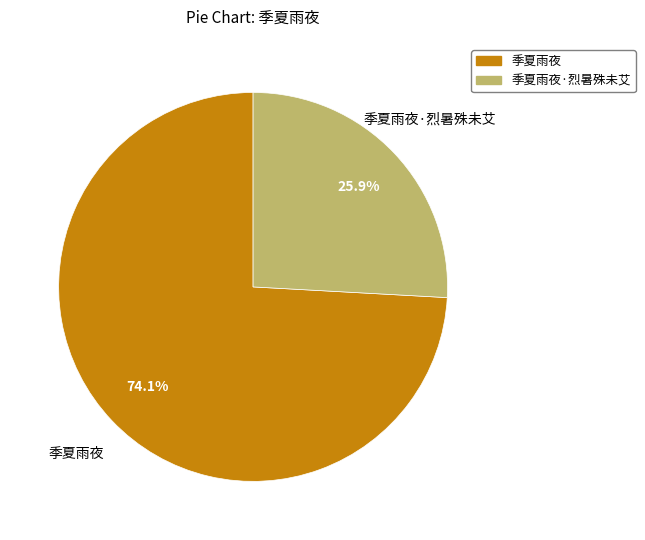

Which category has the biggest portion of the pie?

季夏雨夜